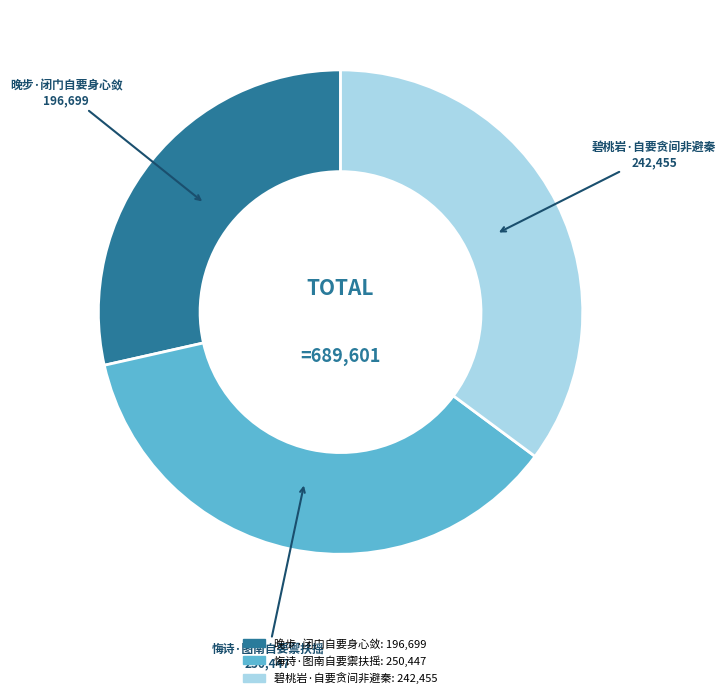

Does 碧桃岩·自要贪间非避秦 represent more than half of the total?

No